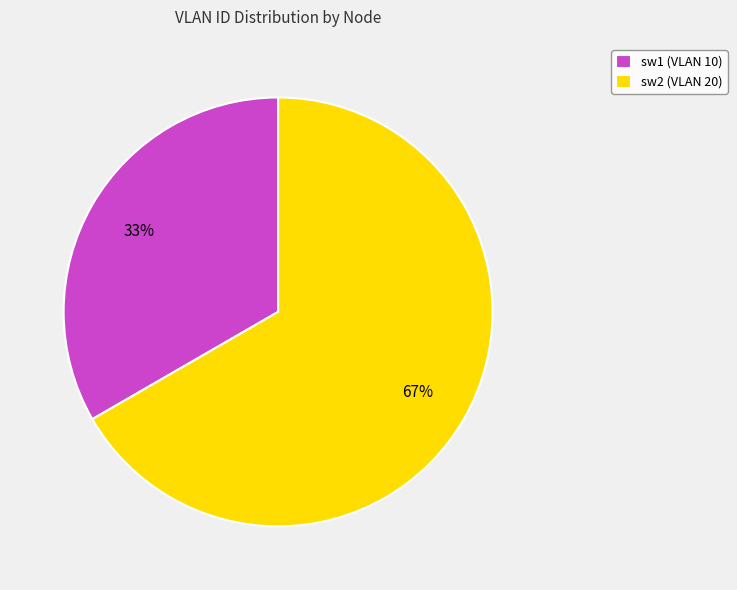

How many segments does this pie chart have?

2